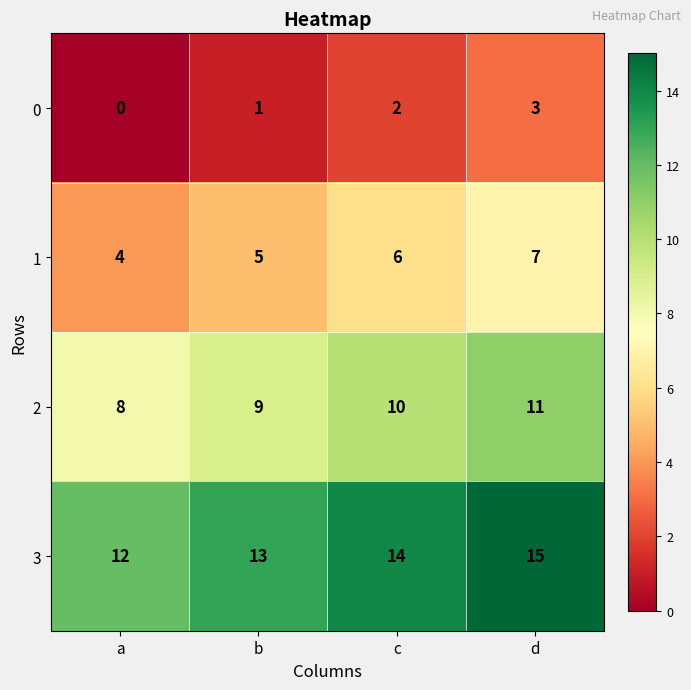

Reading left to right, transcribe all the data shown in this chart.

0: a=0	b=1	c=2	d=3
1: a=4	b=5	c=6	d=7
2: a=8	b=9	c=10	d=11
3: a=12	b=13	c=14	d=15